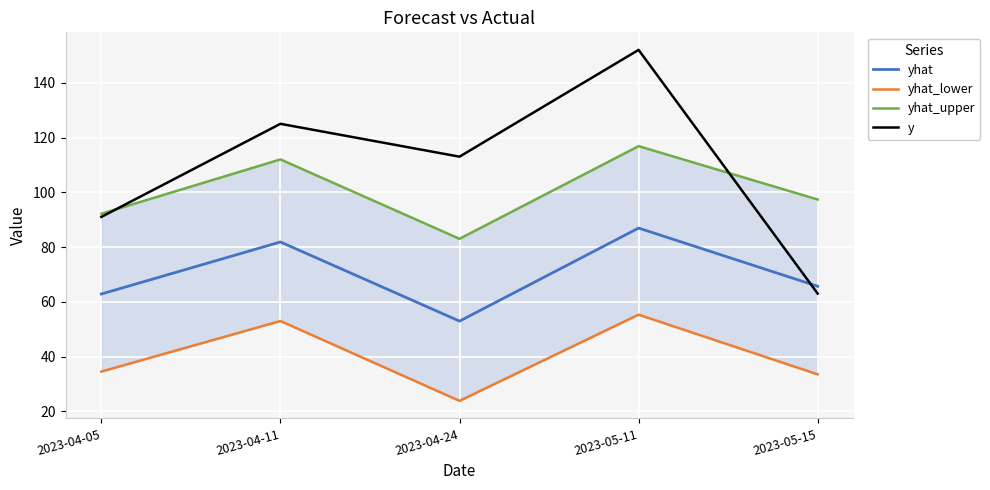

What is the value of the yhat point at the 1st from the left?

62.8